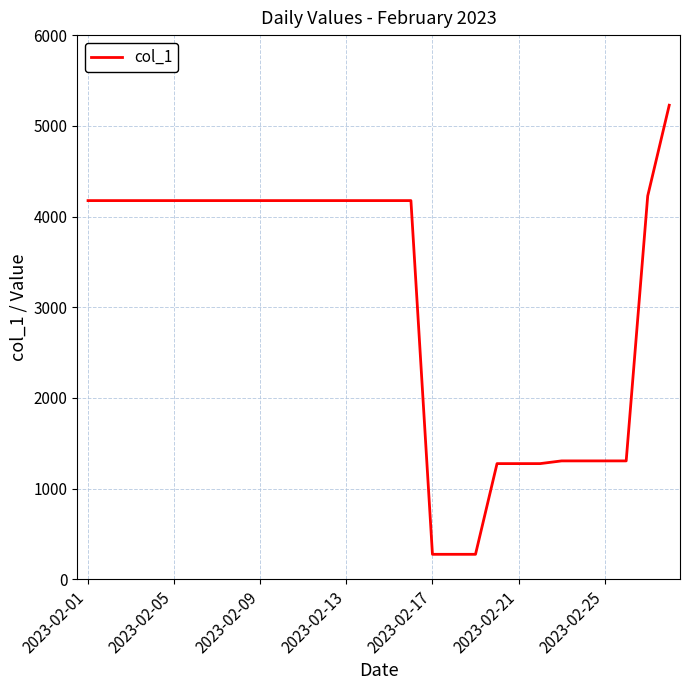

What is the greatest value displayed?

5227.1